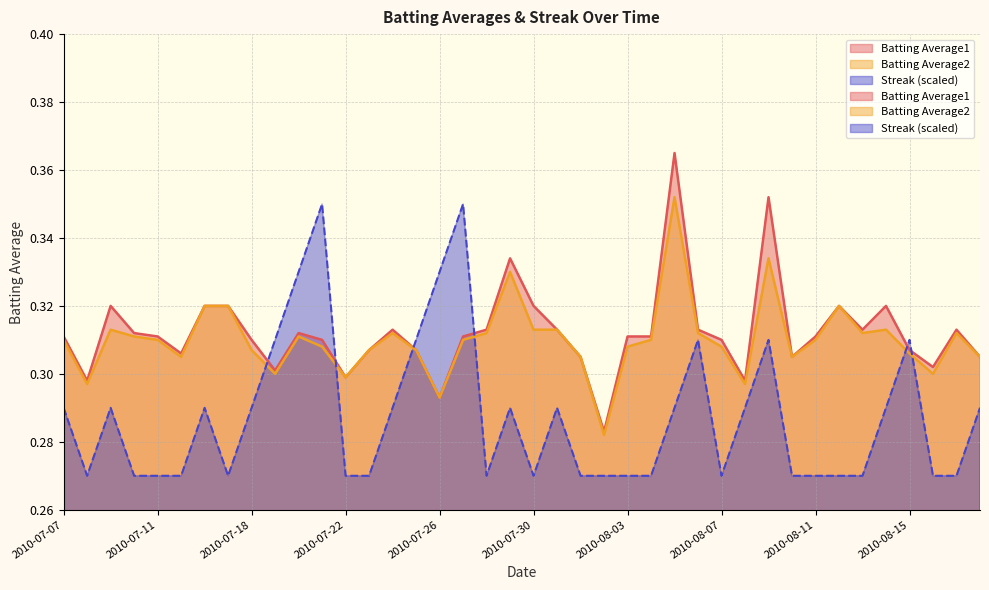

How many intersections are there between Streak and Batting Average1?

6